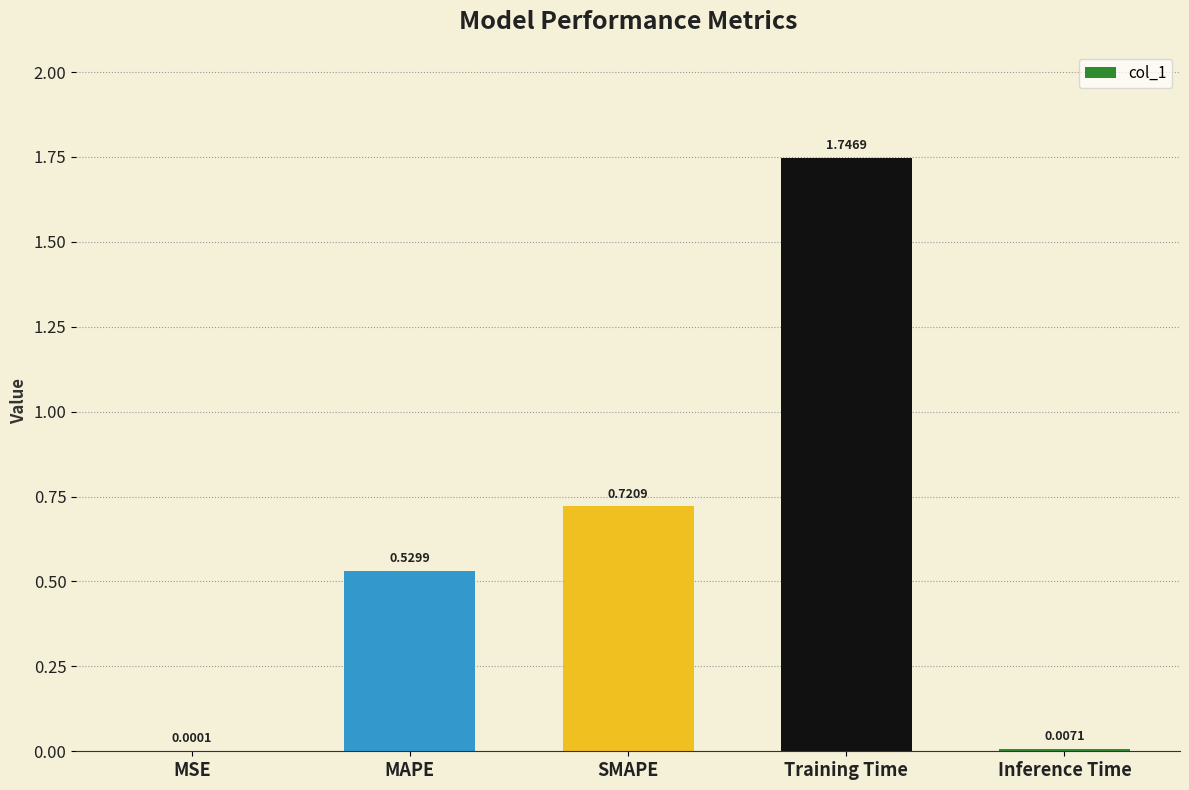

What is the change in value from SMAPE to Inference Time?

-0.7